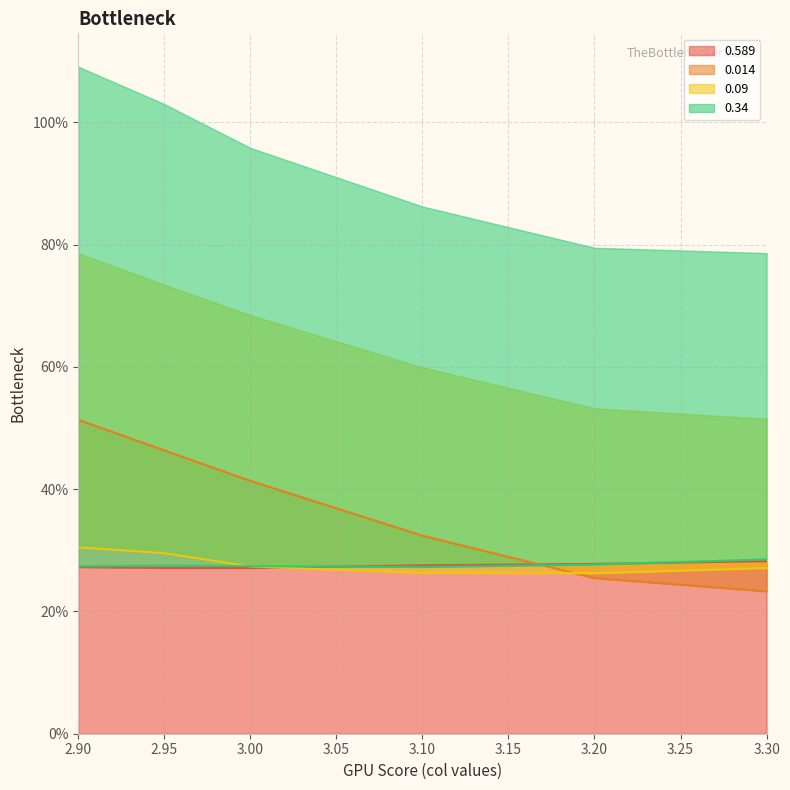

Between 2.95 and 3.20, which series saw the biggest shift?

0.014